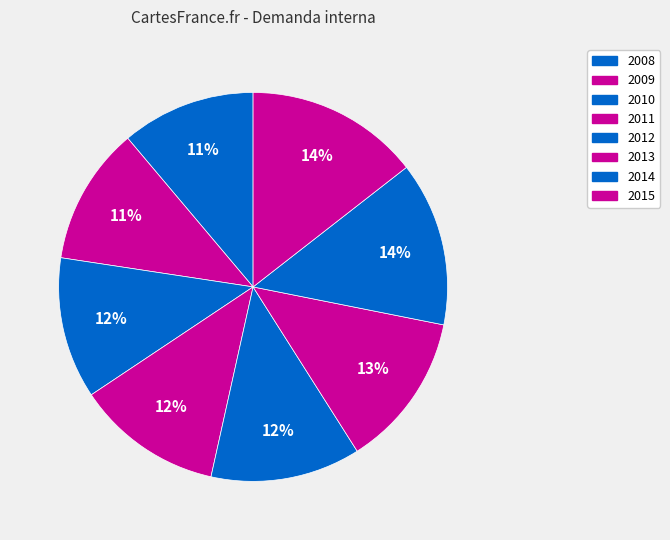

Is 2010 the majority of the pie?

No